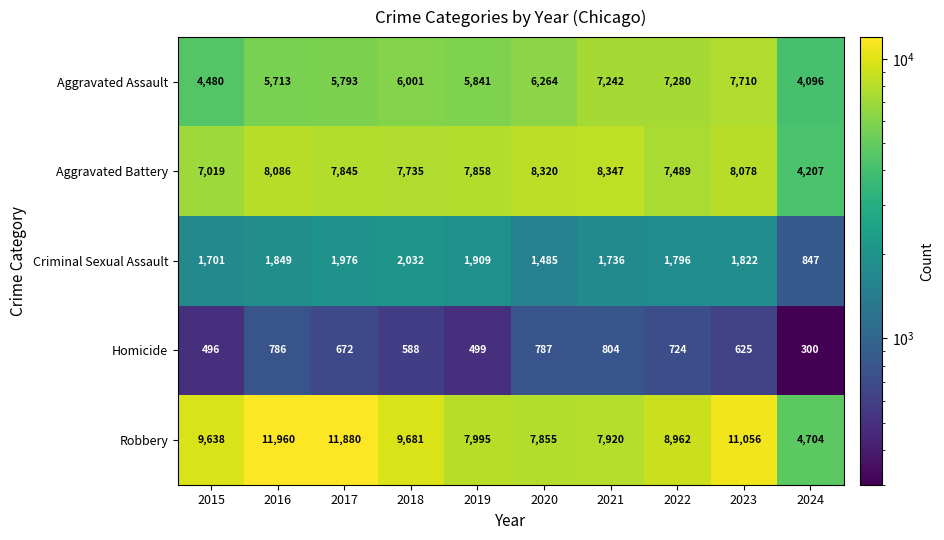

True or false: Homicide has a value of 496 at 2015.

True